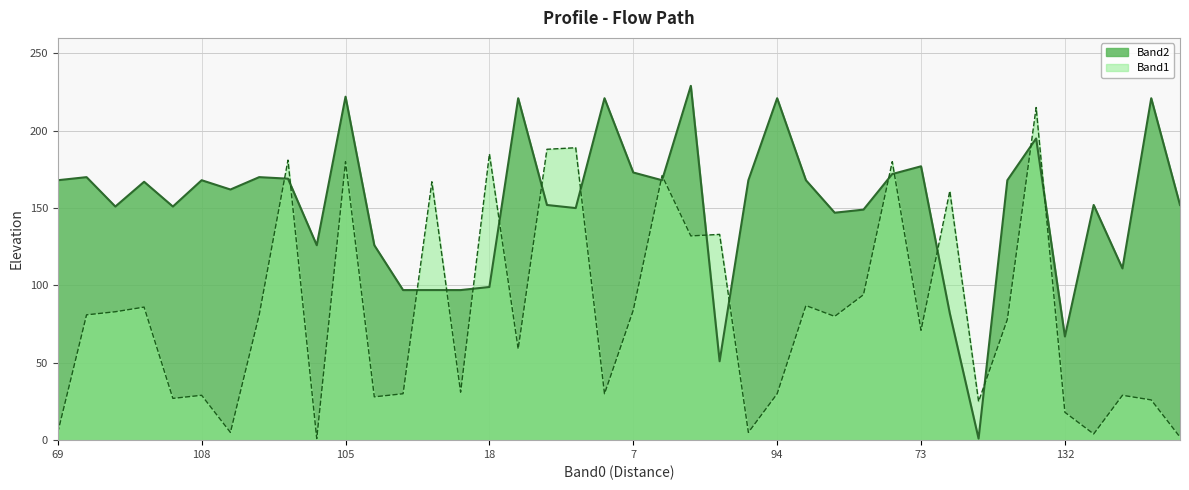

How many series are shown in this chart?

2